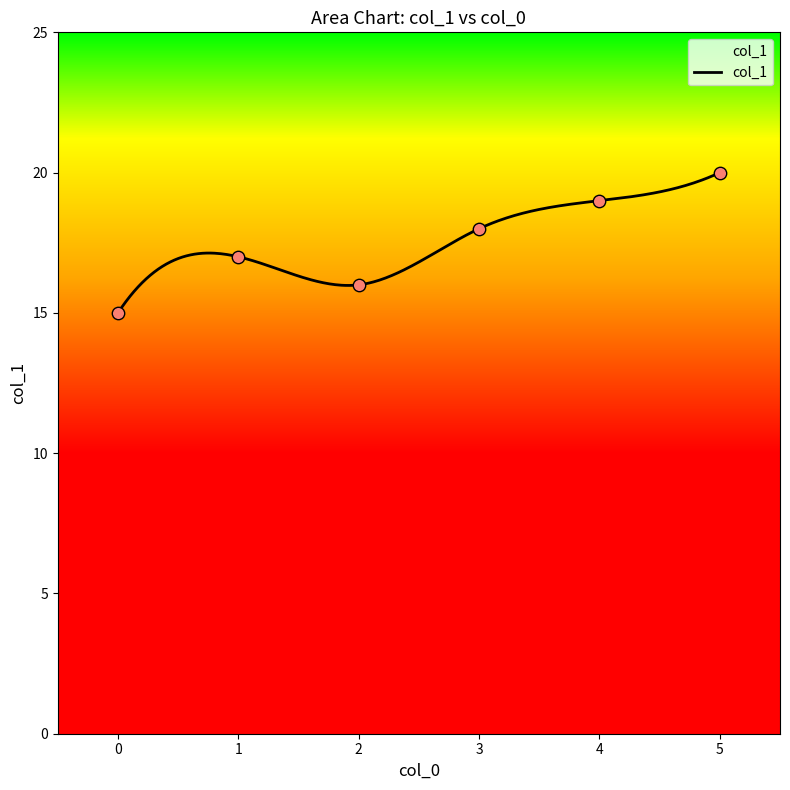

Approximately how many times larger is the value at 0 compared to 3?

0.8